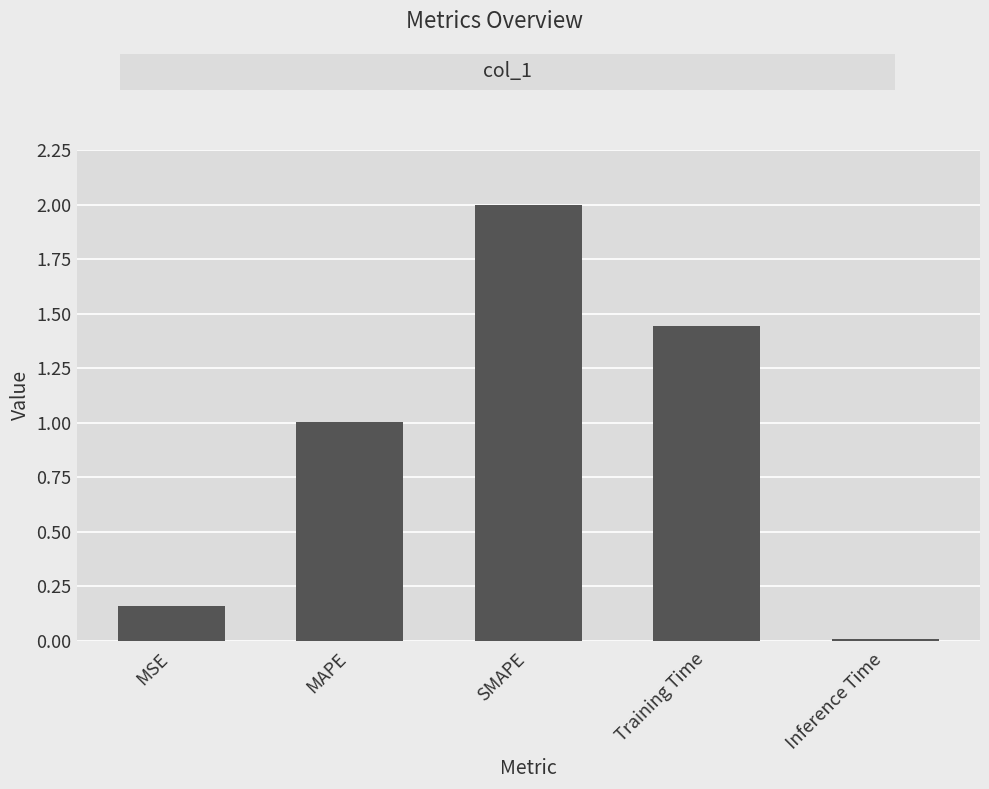

How many data points does each series have?

5